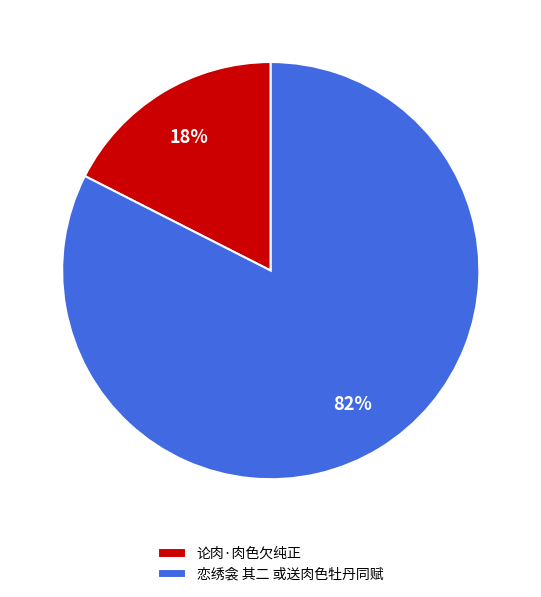

To the nearest percent, what portion does 论肉·肉色欠纯正 represent?

18%